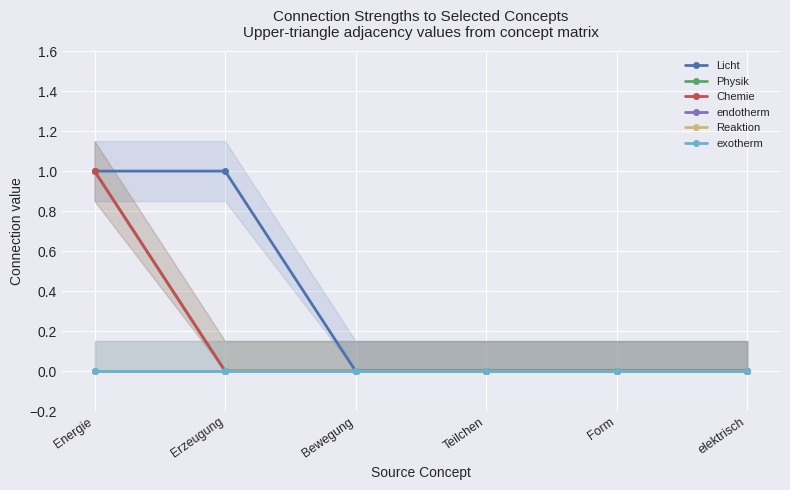

How many categories are shown in the chart?

6